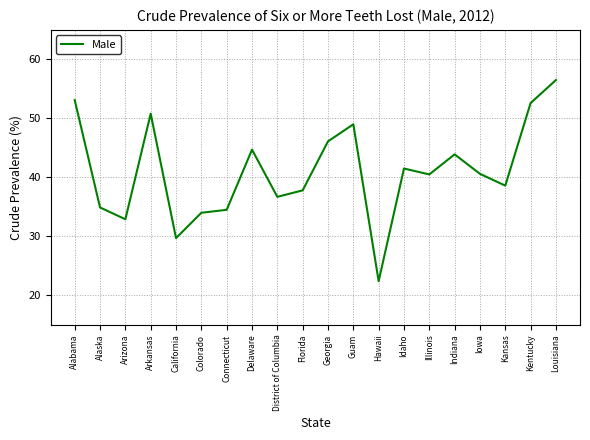

Count the number of categories in the chart.

20